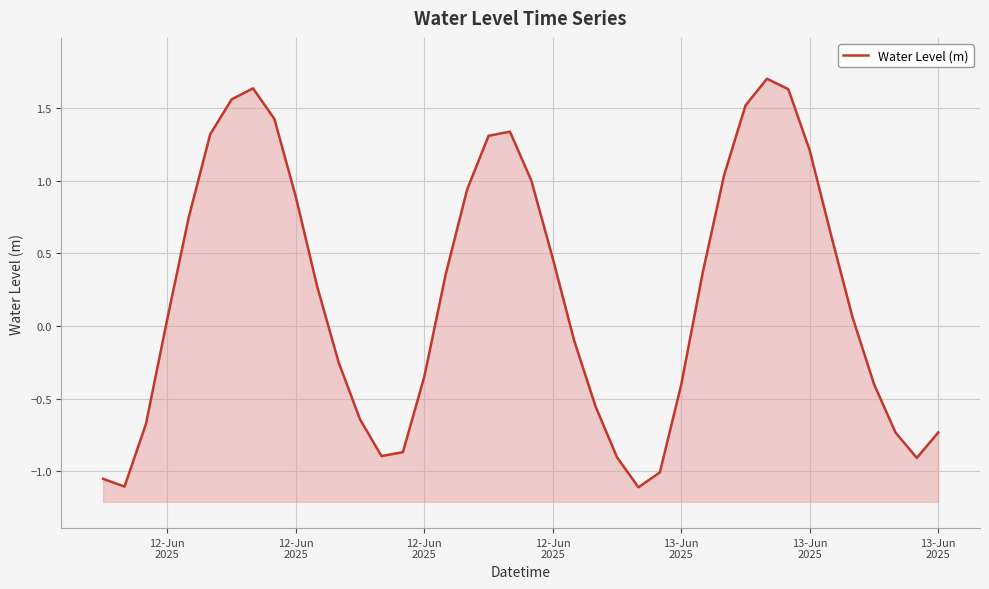

Reading left to right, transcribe all the data shown in this chart.

-1.1	-1.1	-0.7	0.0	0.7	1.3	1.6	1.6	1.4	0.9	0.3	-0.3	-0.6	-0.9	-0.9	-0.3	0.4	0.9	1.3	1.3	1.0	0.5	-0.1	-0.6	-0.9	-1.1	-1.0	-0.4	0.4	1.0	1.5	1.7	1.6	1.2	0.6	0.1	-0.4	-0.7	-0.9	-0.7